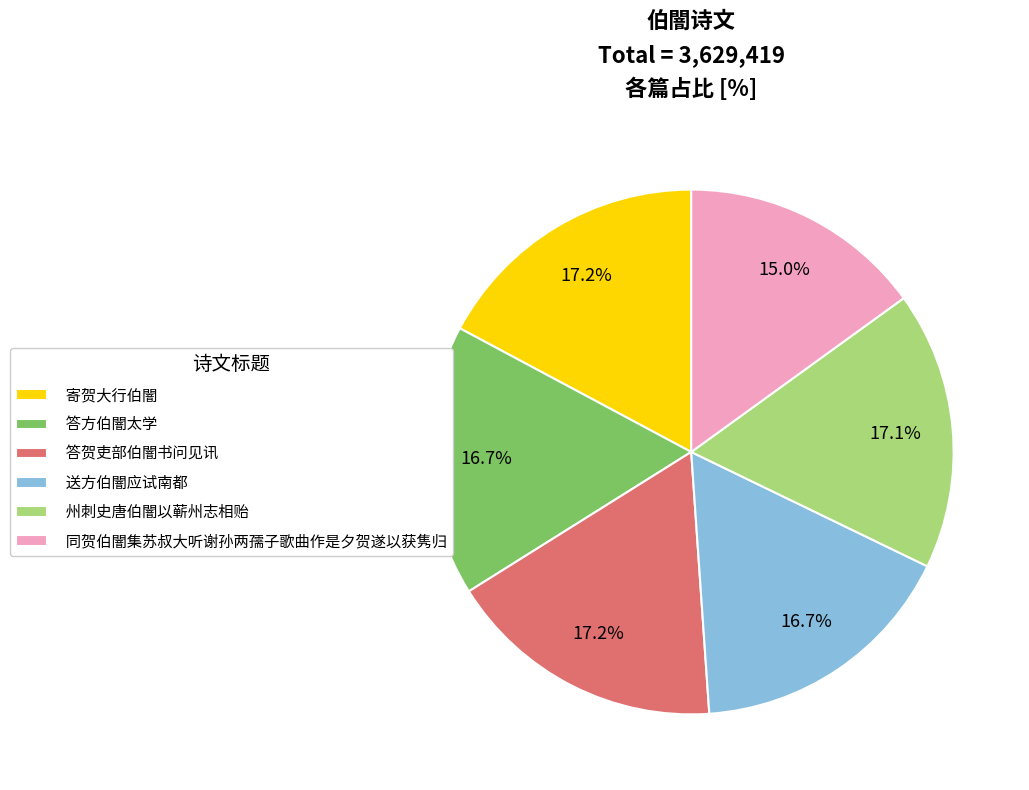

Is there a majority slice in this chart?

No